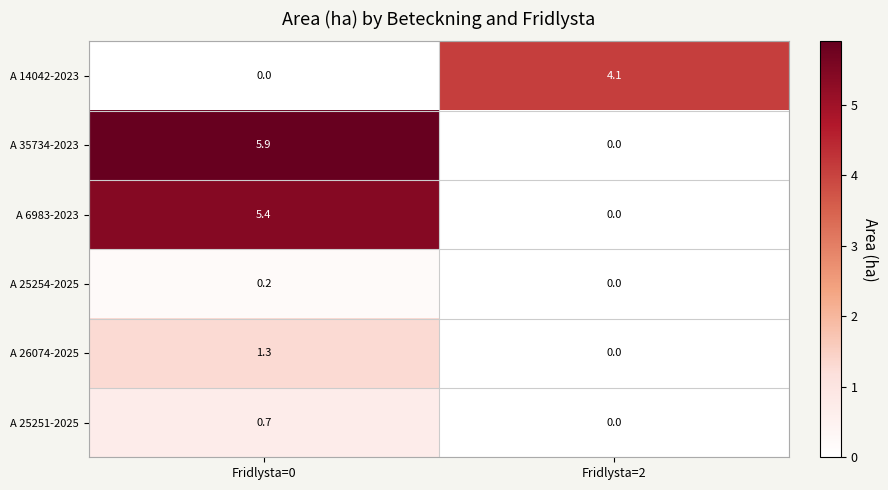

List the labels in order of A 6983-2023 value, largest first.

Fridlysta=0, Fridlysta=2